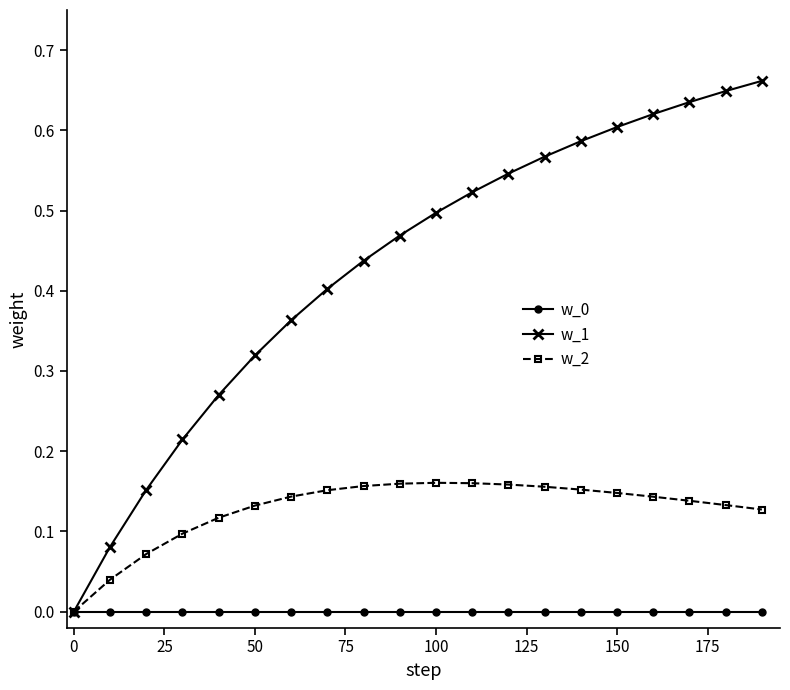

Which series has the largest total across all categories?

w_1